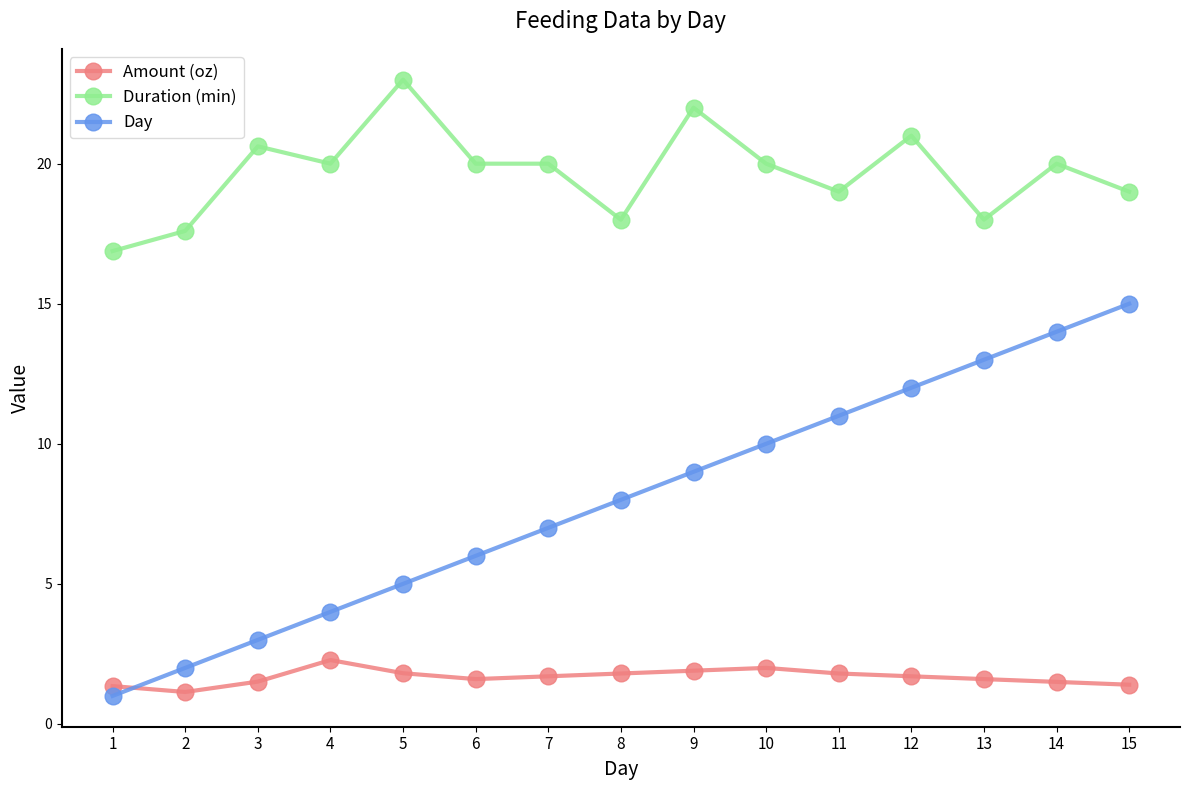

What is the lowest value of the Duration (min) series?

16.9